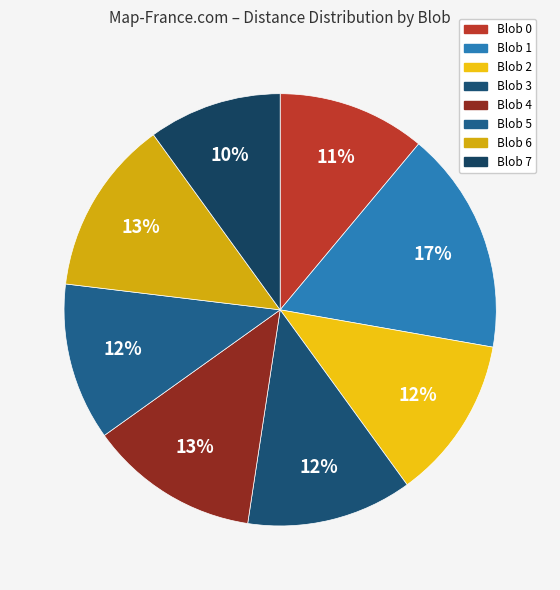

Which has a higher value, Blob 7 or Blob 0?

Blob 0